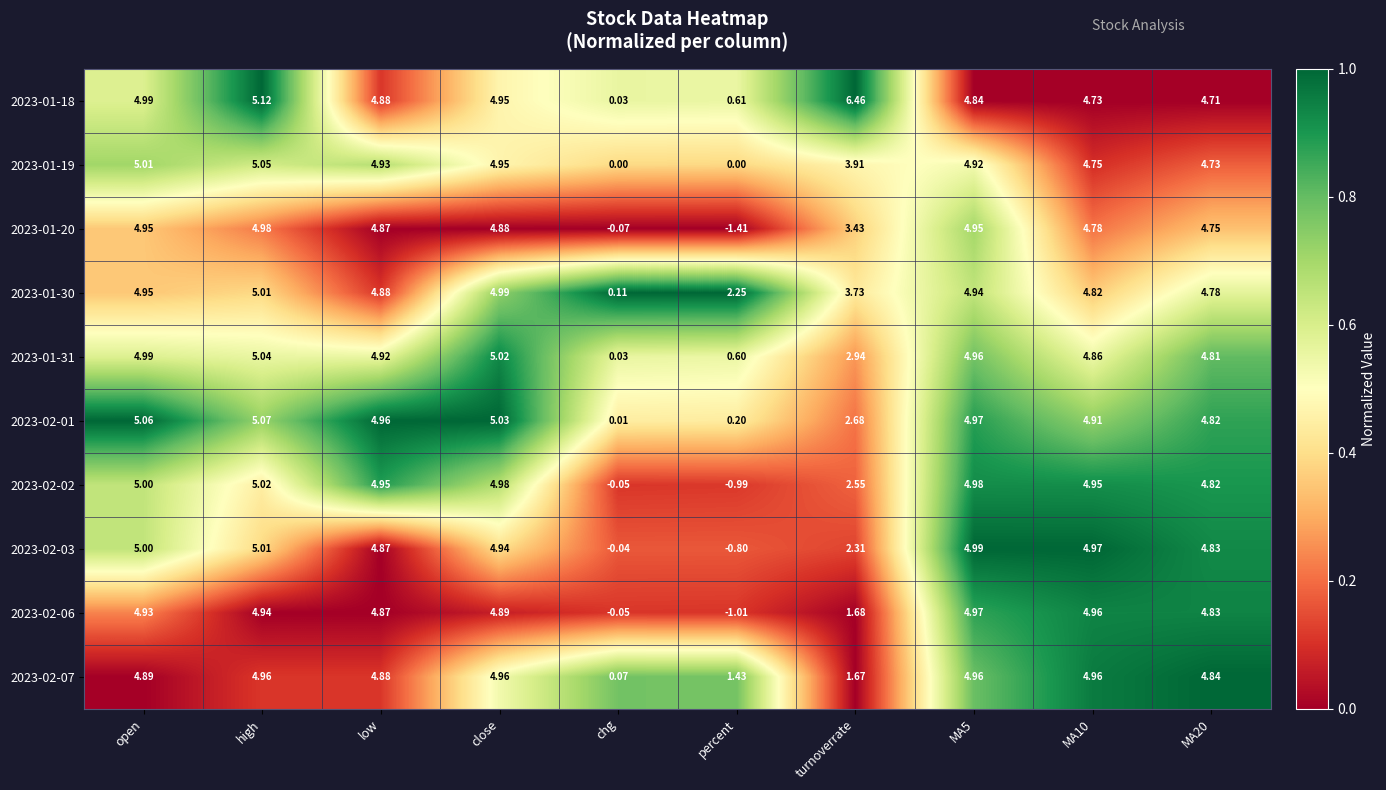

At which label is 2023-02-03 closest to 2?

turnoverrate